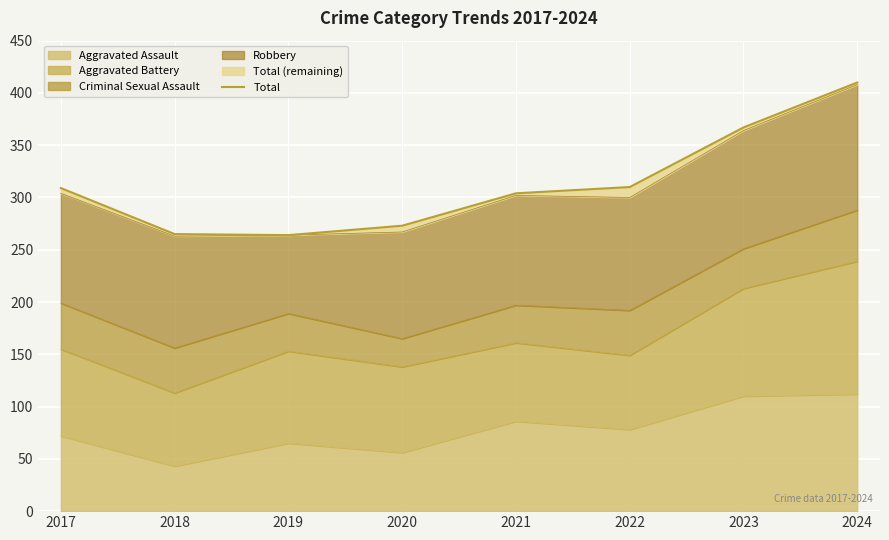

What is the value of the 1st point from the left?

309